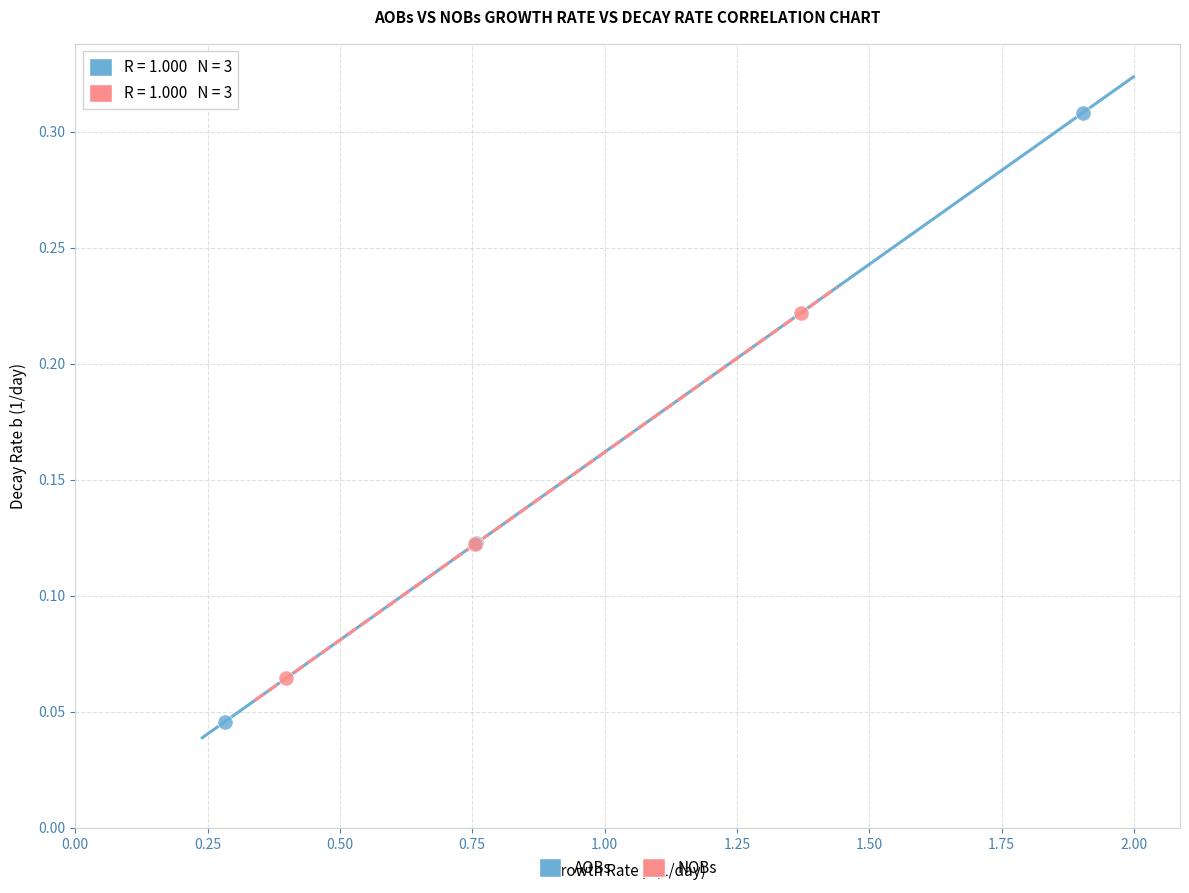

Which series has the widest spread of Y values?

AOBs